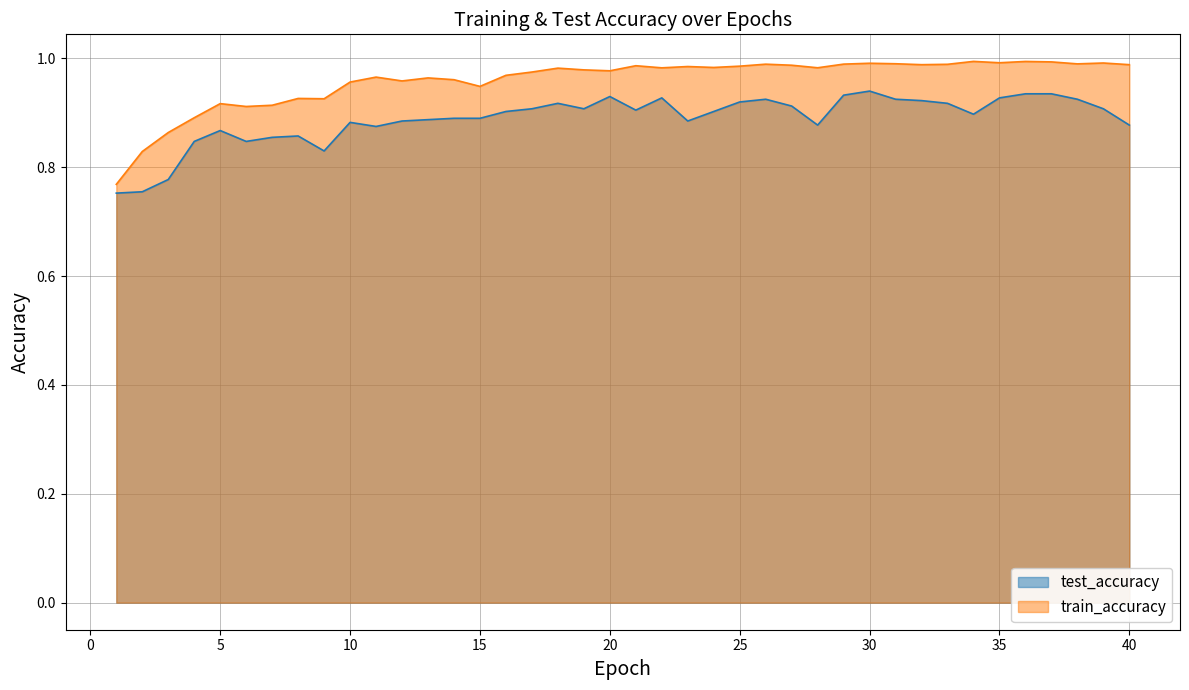

At which category is the sum across all series the highest?

30